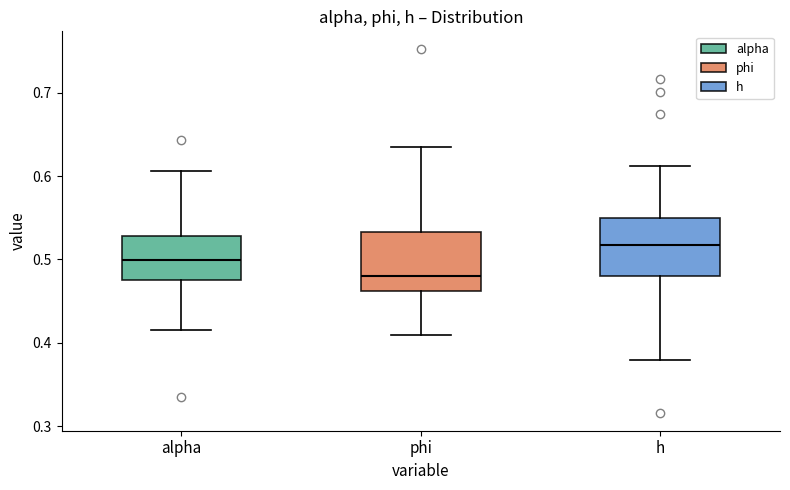

Reading left to right, read every box against the y-axis: the position of its median line, the range the box covers, and the ends of its whiskers. The values are not printed on the chart, so give them approximately, as read against the axis.

alpha: median 0.50, box 0.47 to 0.53, whiskers 0.42 to 0.61
phi: median 0.48, box 0.46 to 0.53, whiskers 0.41 to 0.64
h: median 0.52, box 0.48 to 0.55, whiskers 0.38 to 0.61